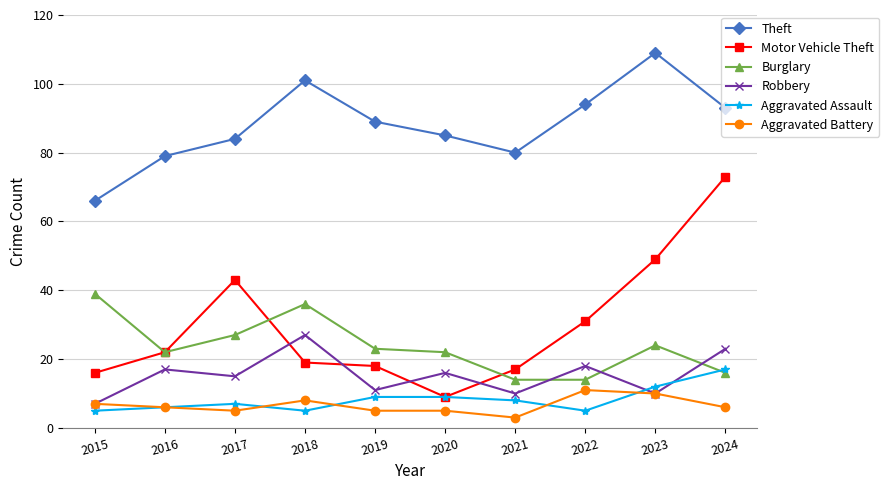

Where is the first local minimum for Motor Vehicle Theft?

2020